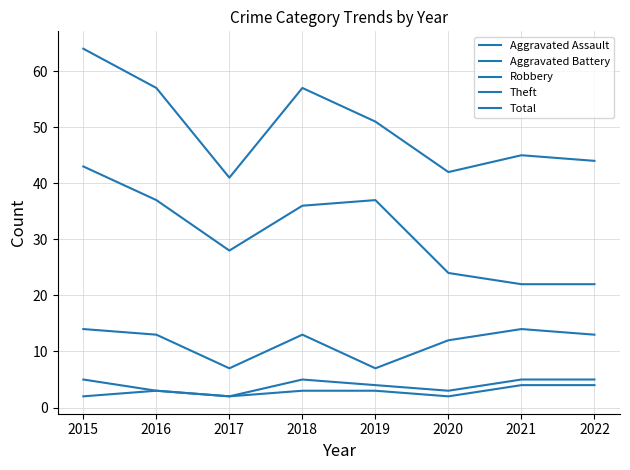

Between 2017 and 2020, which series saw the biggest shift?

Robbery